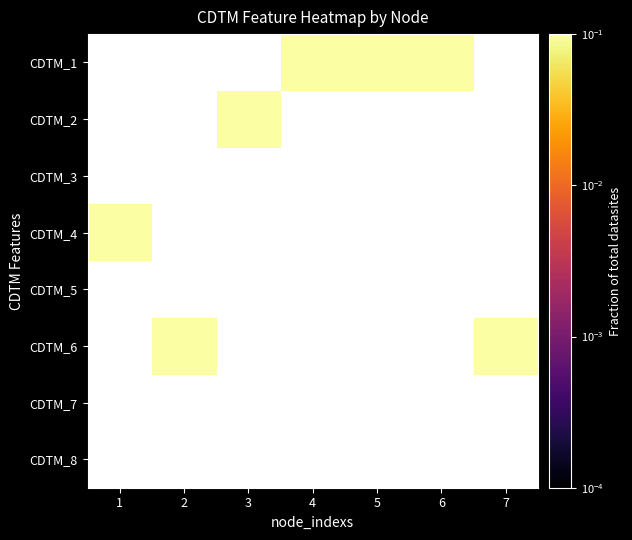

What is the maximum value shown in the chart?

0.1